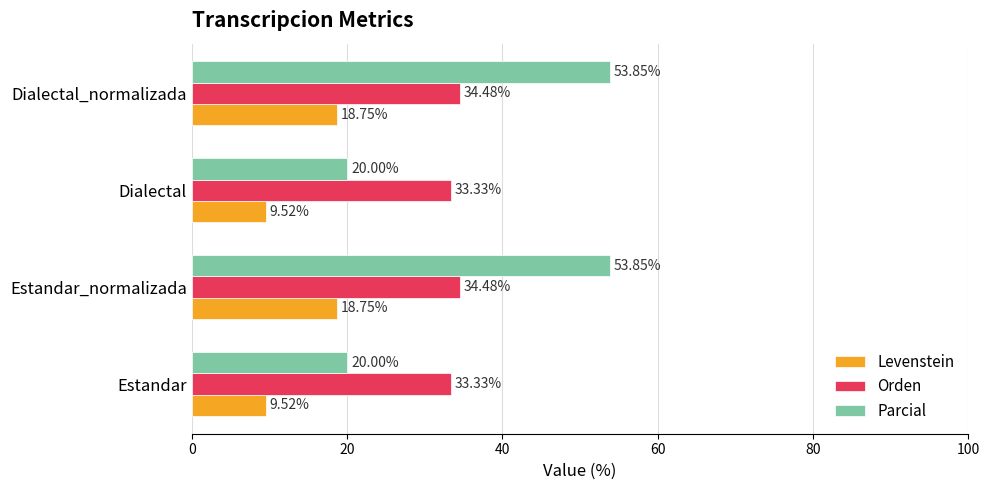

Which series has the largest total across all categories?

Parcial